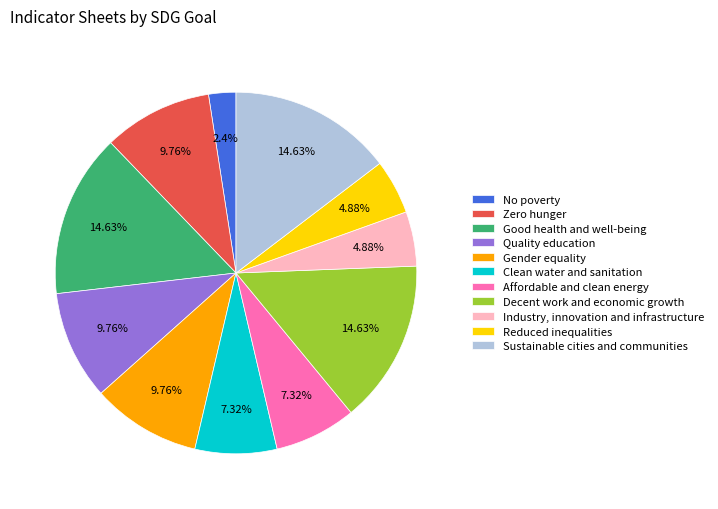

What percentage is the Decent work and economic growth slice, to the nearest percent?

15%